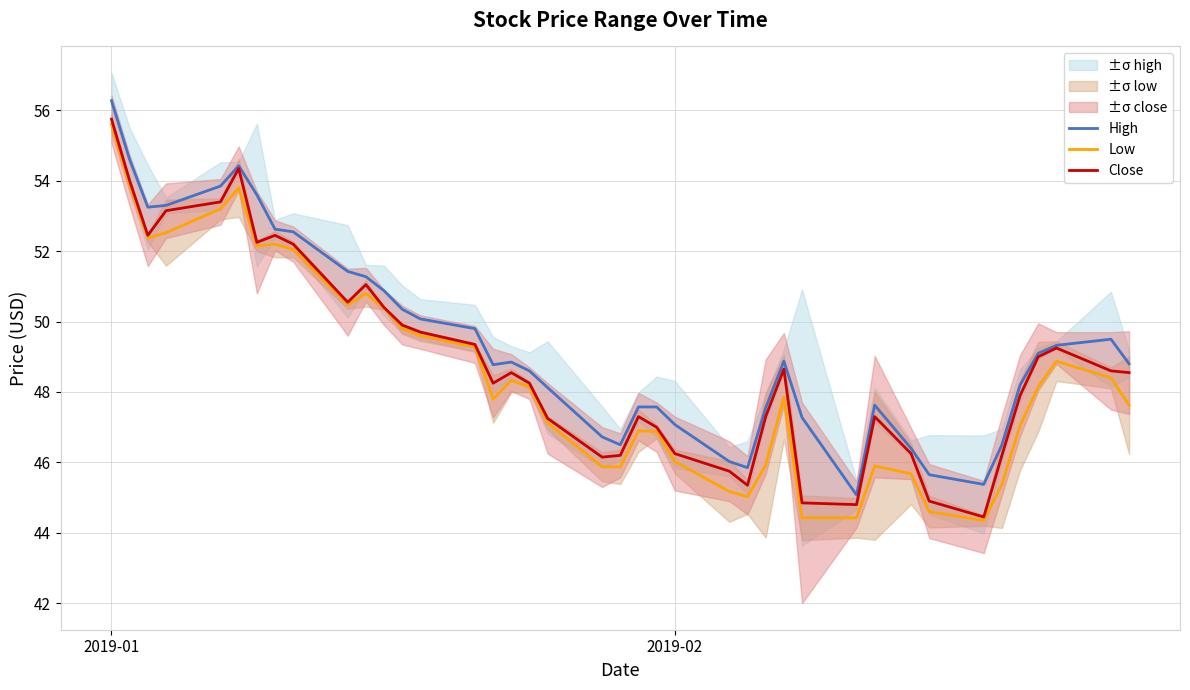

True or false: High and Close intersect in this chart.

False